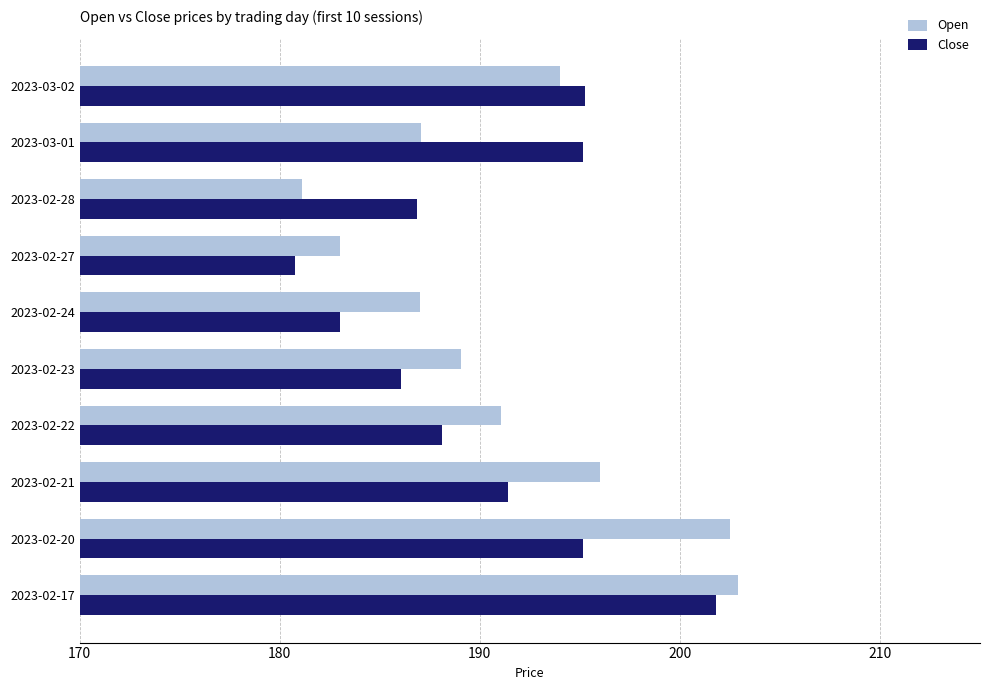

How many data points in Open are above 191?

5